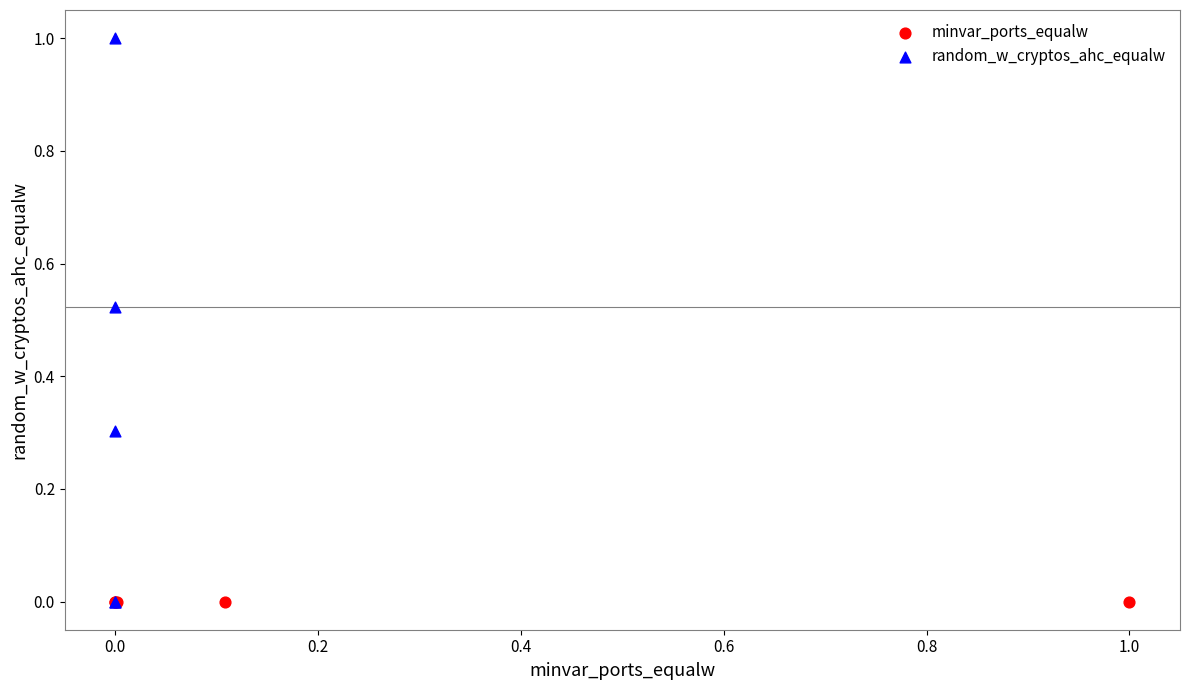

Which series contains the highest Y value?

random_w_cryptos_ahc_equalw